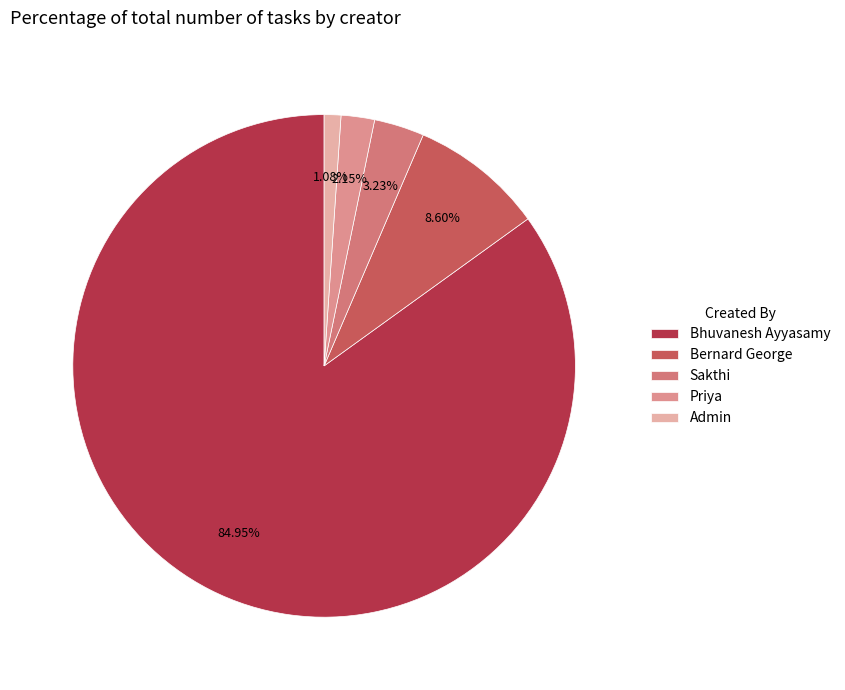

How many slices are in this pie chart?

5